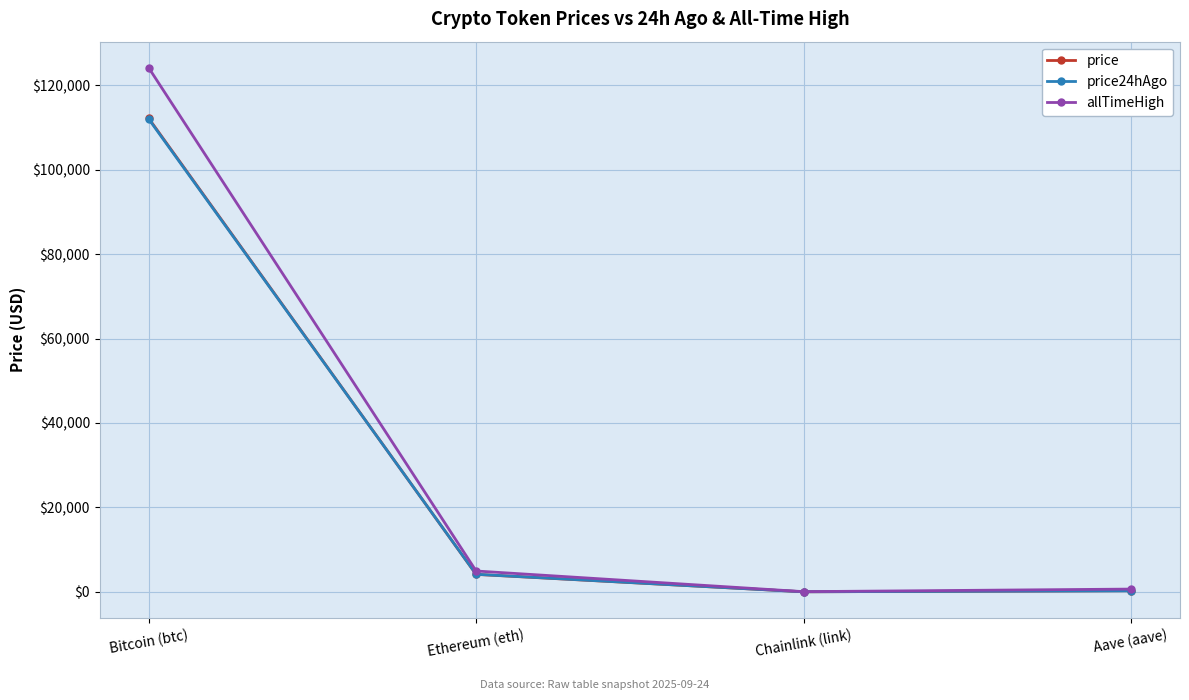

Is the value of price24hAgo at Ethereum (eth) greater than the value of price at Chainlink (link)?

Yes